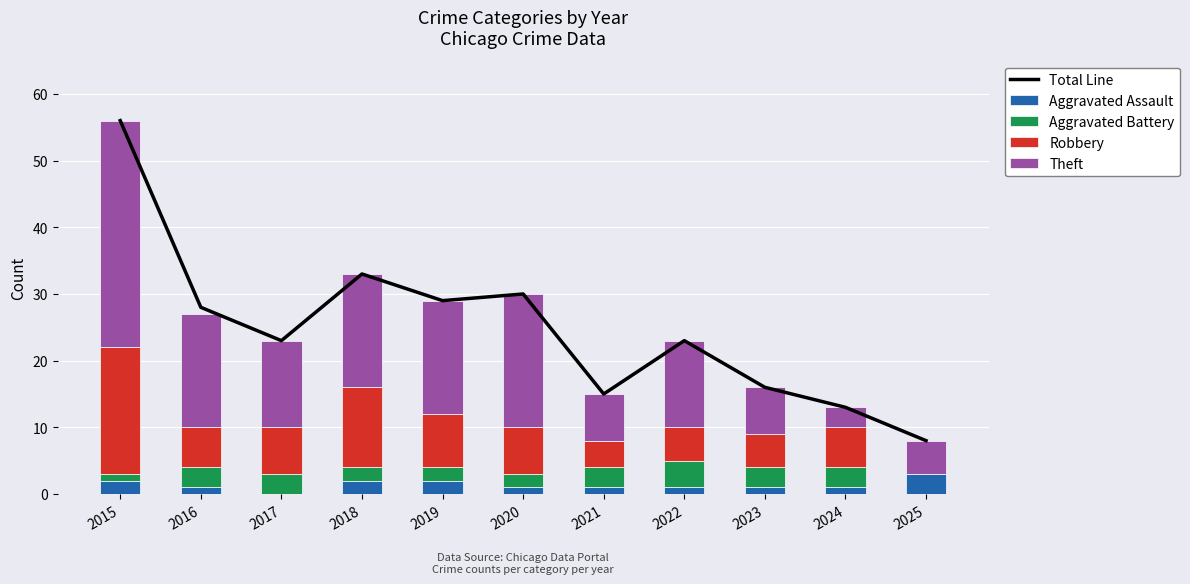

At which label does Aggravated Assault first exceed 1?

2015